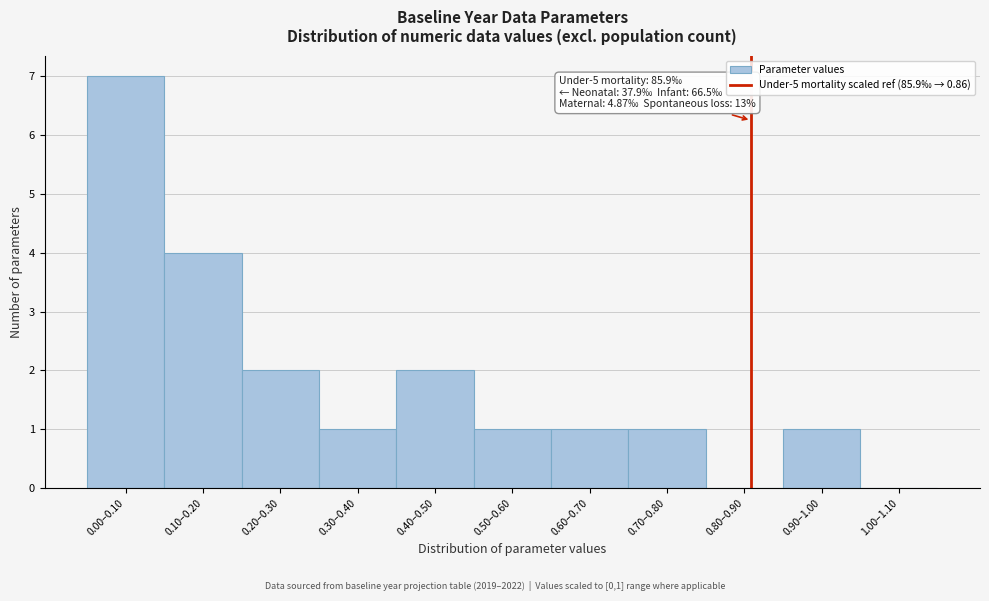

Reading right to left, what are all the values shown in this chart?

1.00–1.10=0	0.90–1.00=1	0.80–0.90=0	0.70–0.80=1	0.60–0.70=1	0.50–0.60=1	0.40–0.50=2	0.30–0.40=1	0.20–0.30=2	0.10–0.20=4	0.00–0.10=7